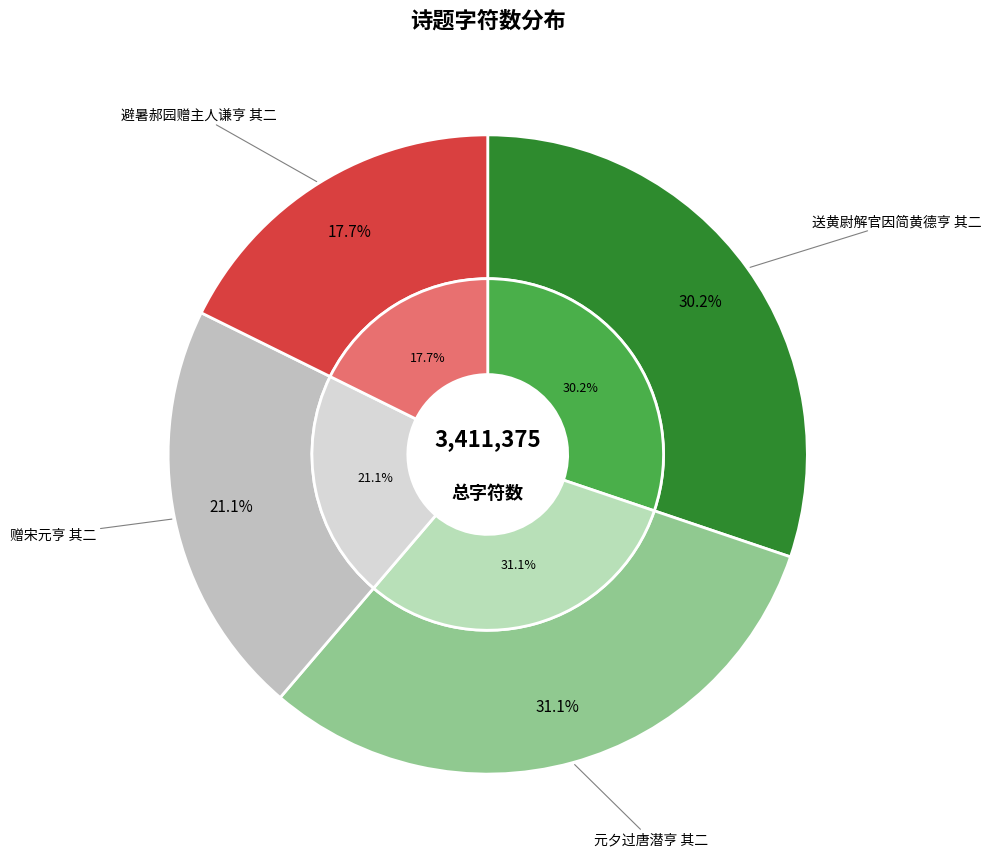

Does any single category account for the majority?

No